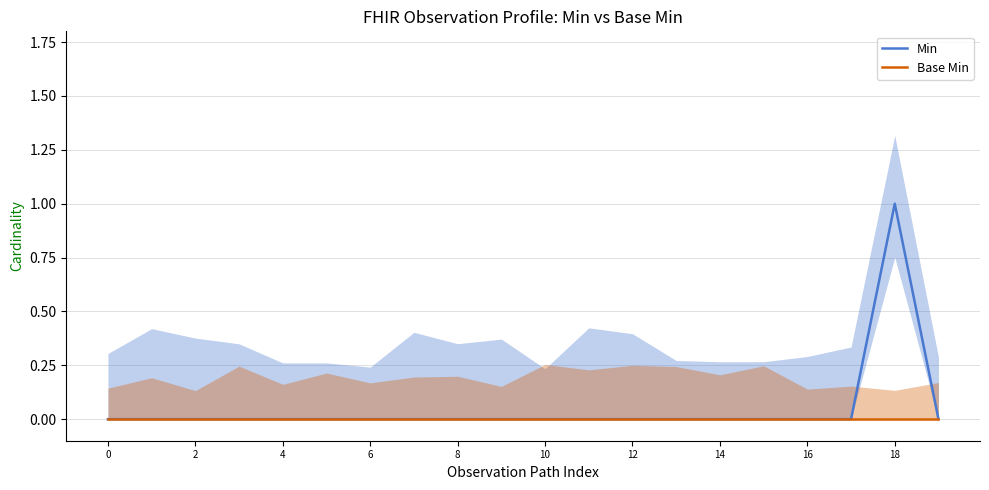

True or false: Min and Base Min cross at least once.

False